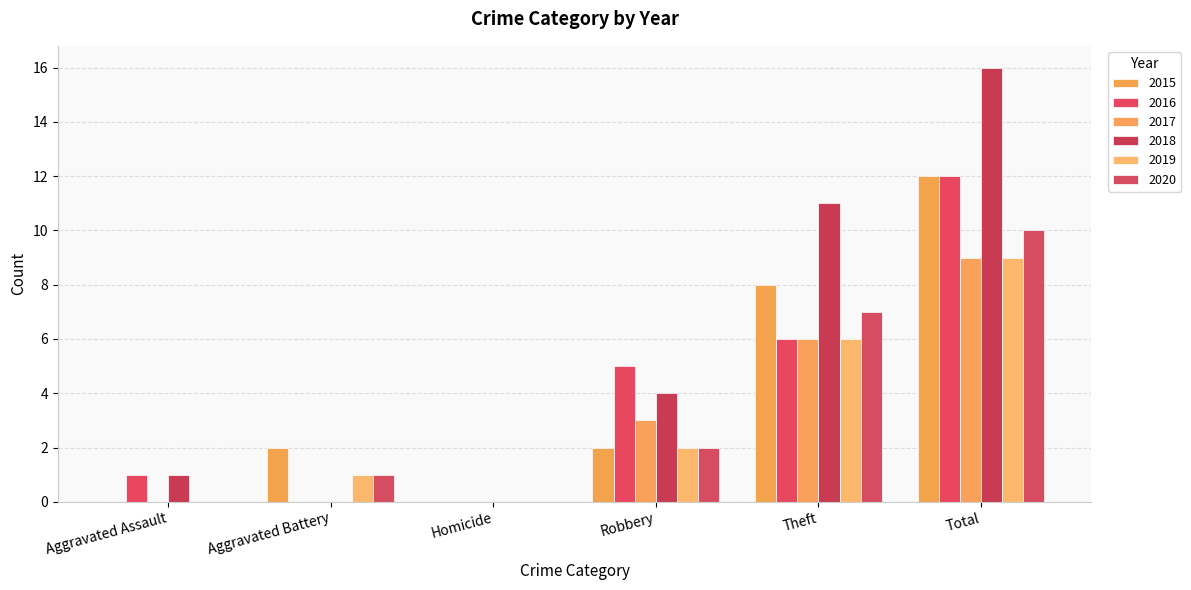

What is the sum of the 2015 values at Robbery and Homicide?

2